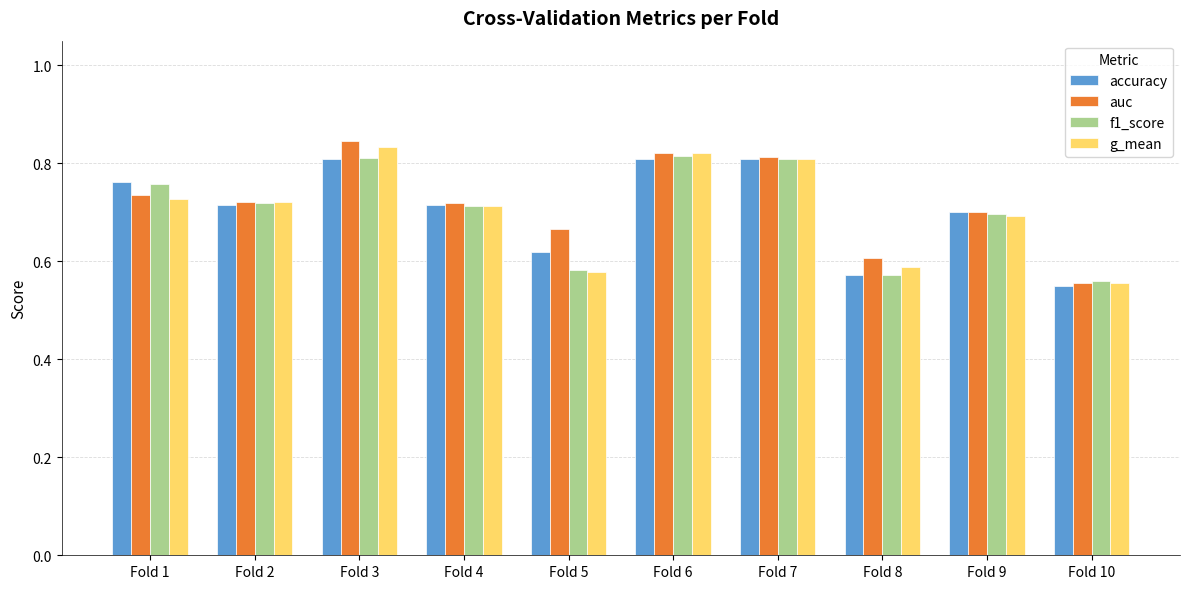

The accuracy series shows 1.3 at Fold 3. True or false?

False